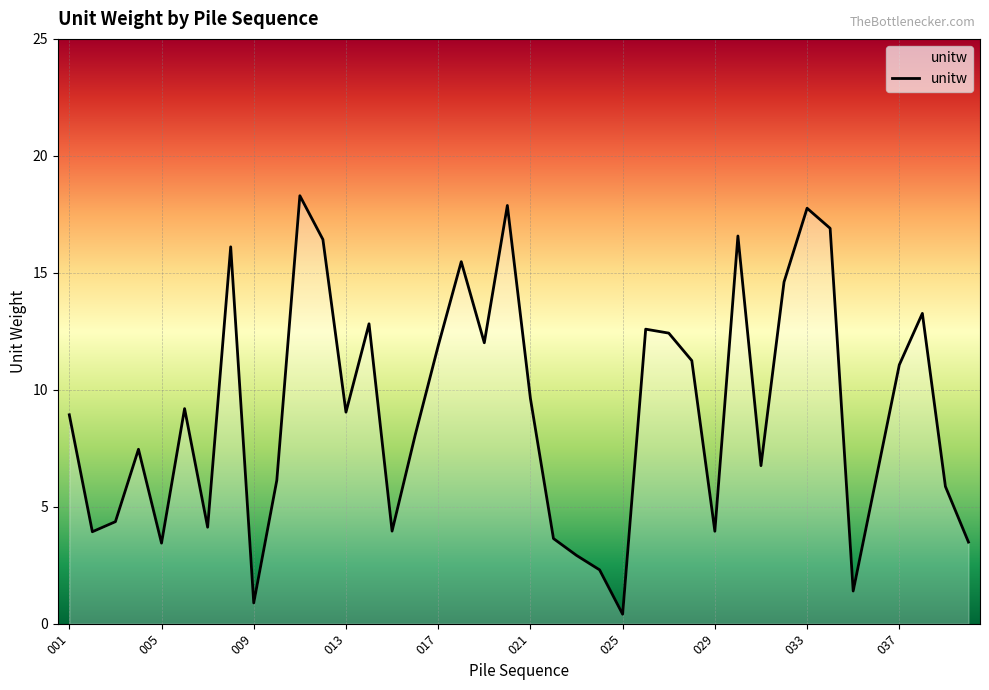

What is the difference between the maximum and minimum values?

17.9